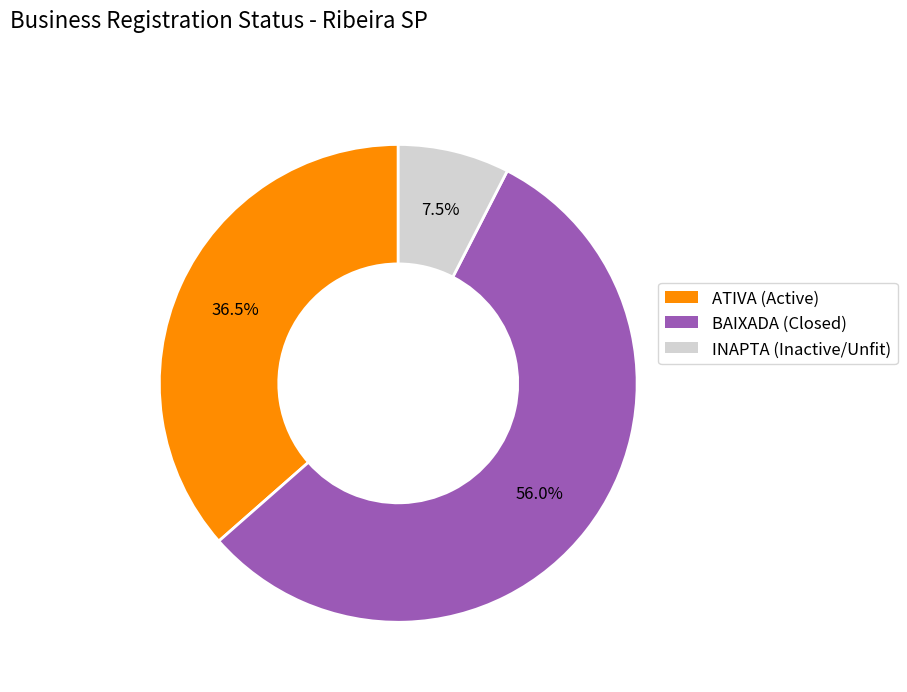

Which has a higher value, INAPTA or ATIVA?

ATIVA